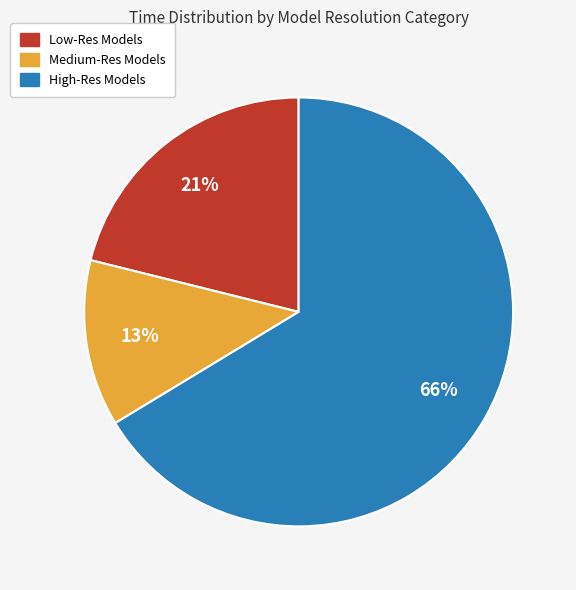

The Medium-Res Models slice represents 13% of the pie. True or false?

True